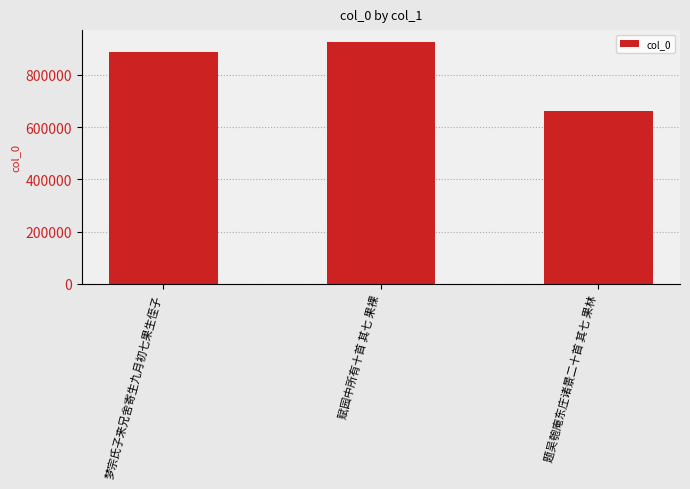

What is the change in value from 梦宗氏子来兄舍寄生九月初七果生侄子 to 赋园中所有十首 其七 果裸?

+38883